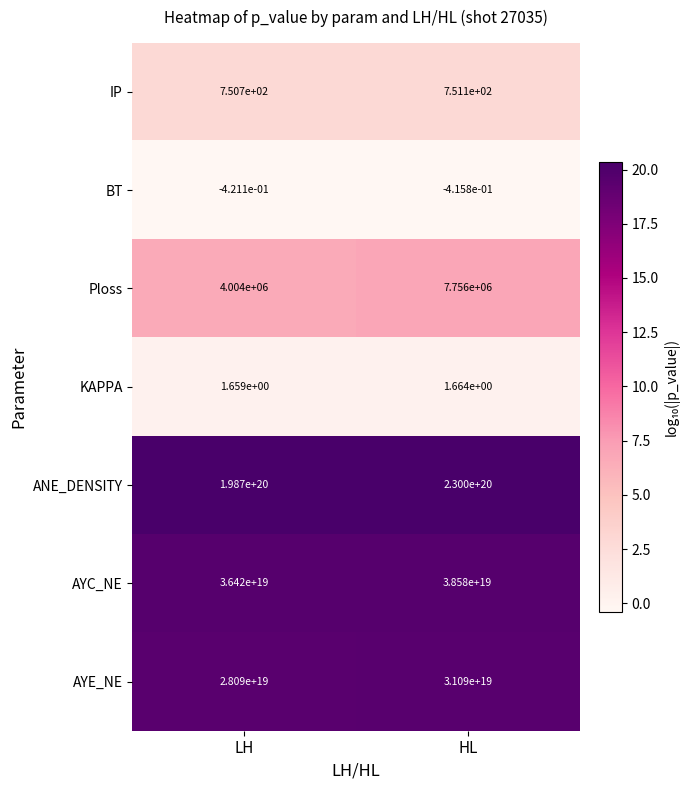

Which series has the largest range (max minus min)?

ANE_DENSITY